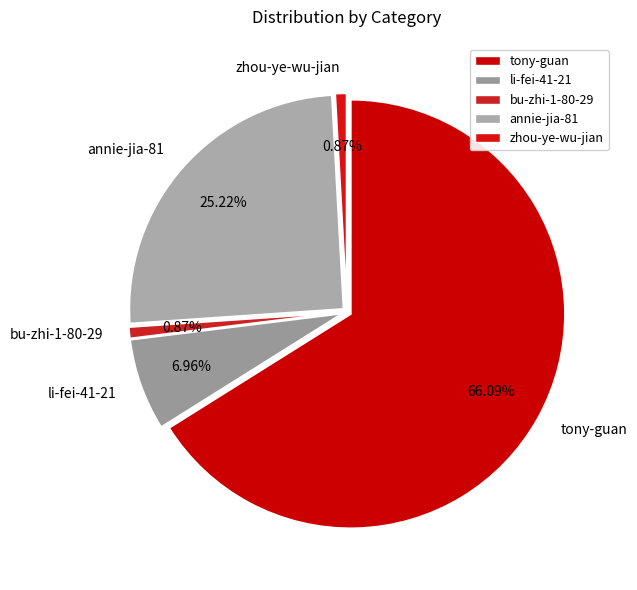

The annie-jia-81 slice represents 20% of the pie. True or false?

False